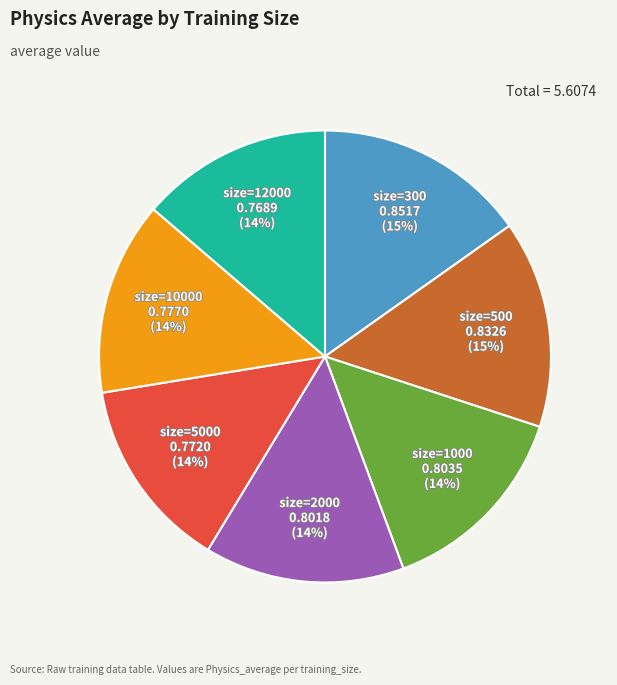

Count the number of slices in the pie.

7